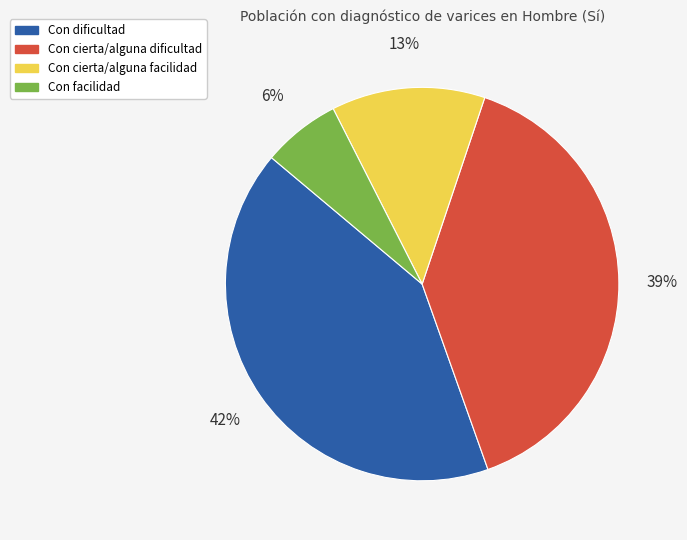

Count the number of slices in the pie.

4